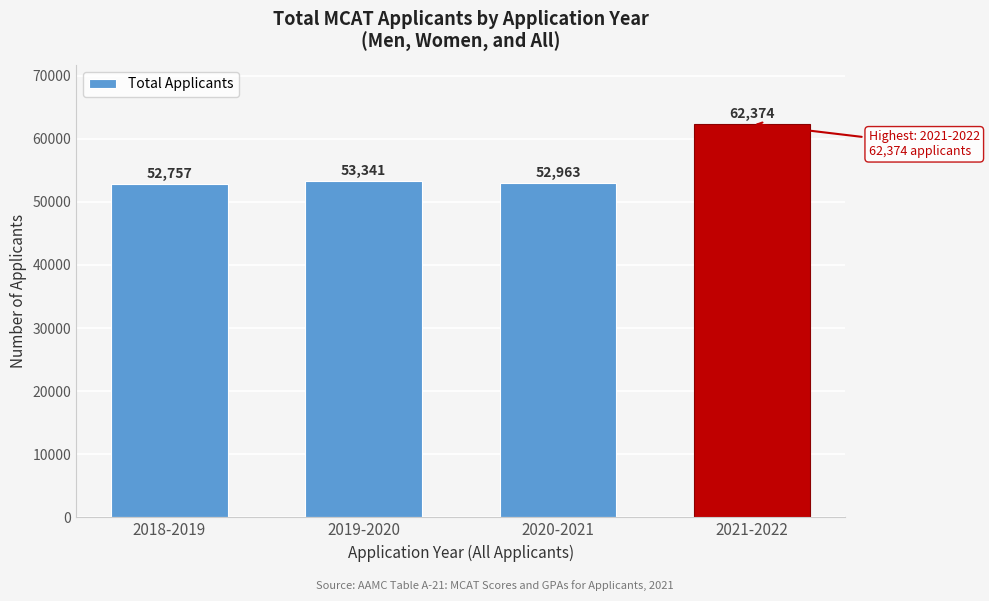

Reading left to right, what are all the values shown in this chart?

2018-2019=52757	2019-2020=53341	2020-2021=52963	2021-2022=62374